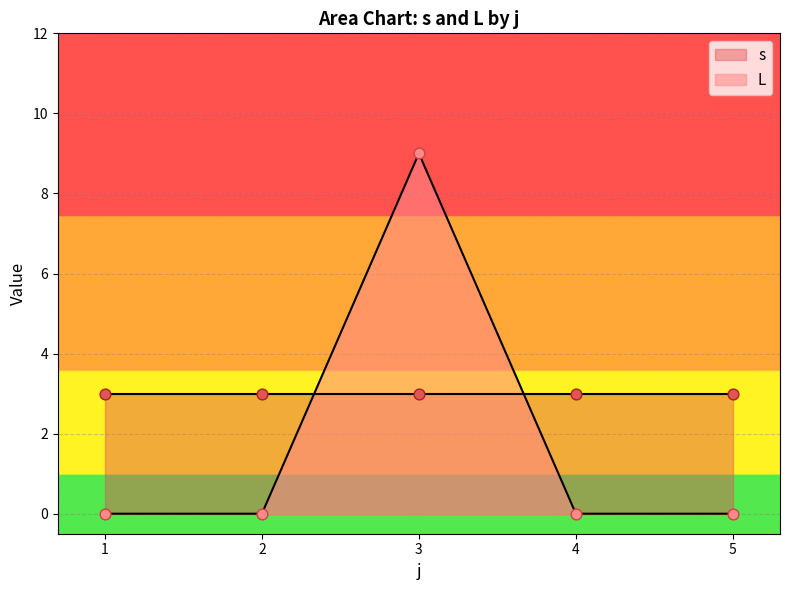

Is it true that L equals 3 at 4?

False